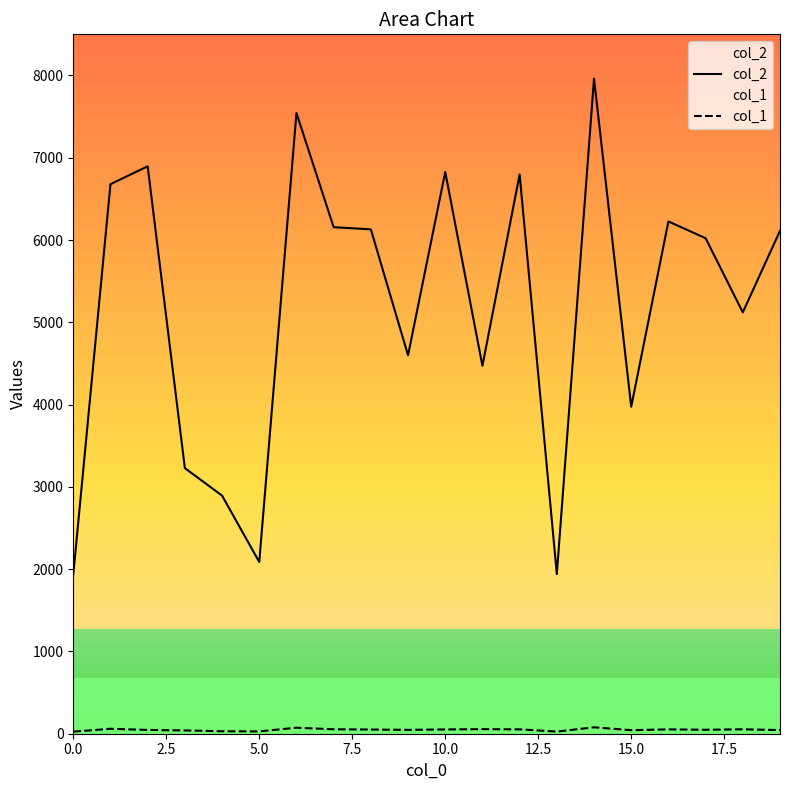

Read the col_1 value at 18.

54